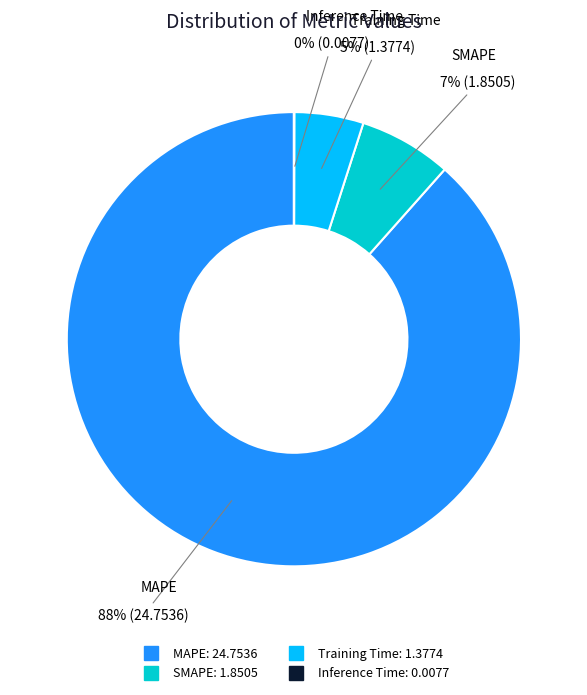

Combined, do SMAPE and MAPE account for over 50%?

Yes